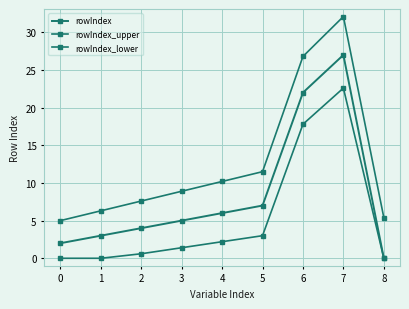

At how many categories does at least one series exceed 25?

2